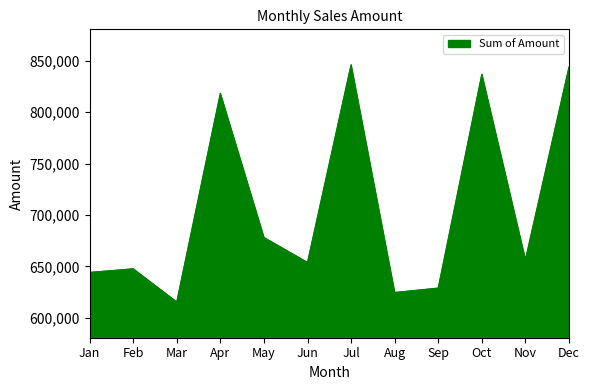

How many lines are shown in the chart?

1